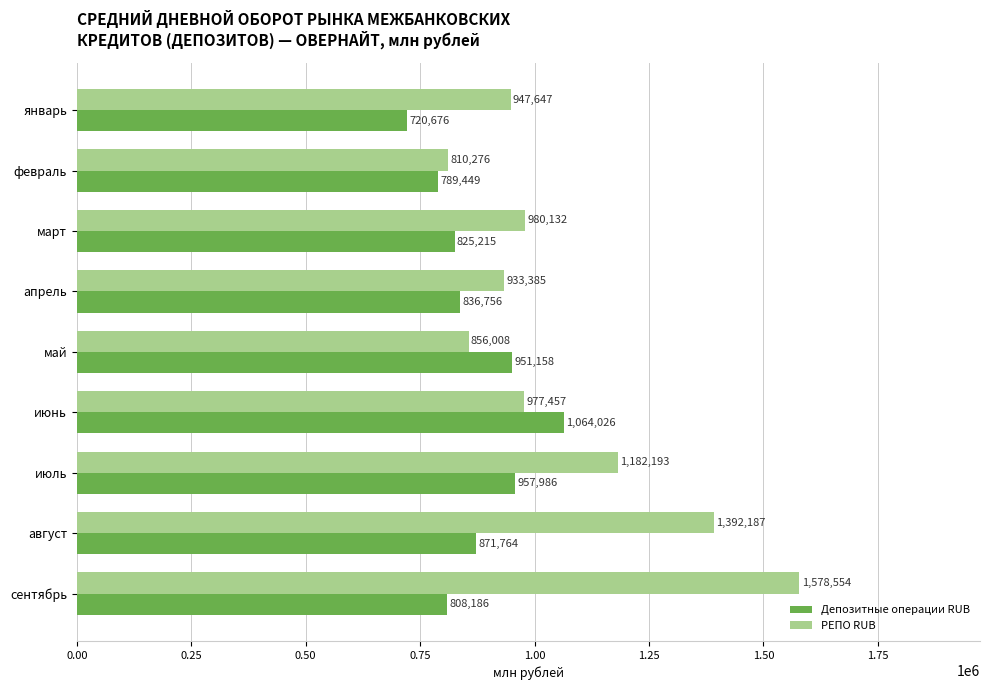

Which series has the largest range (max minus min)?

РЕПО RUB